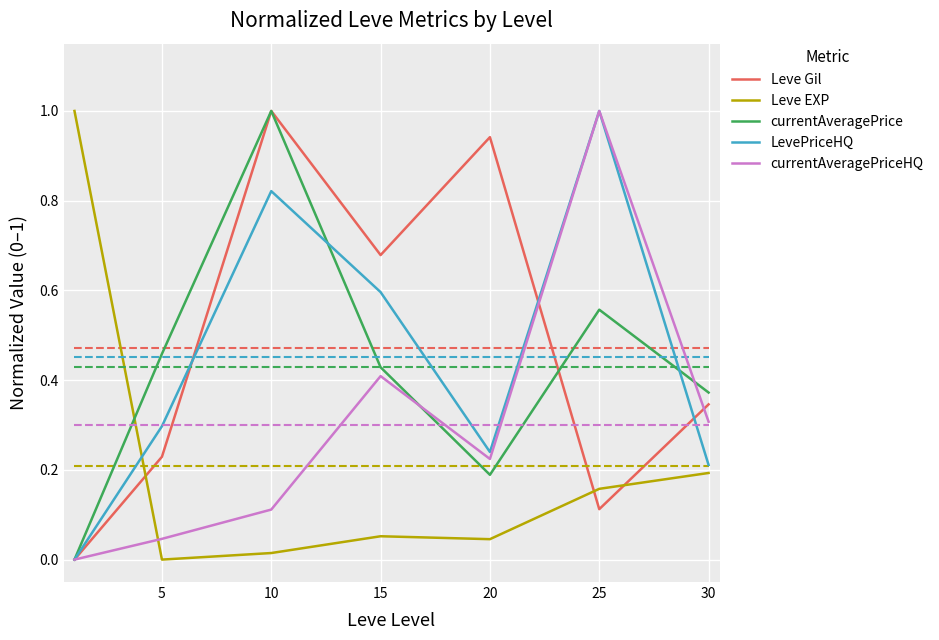

What is the maximum value for LevePriceHQ?

1.0